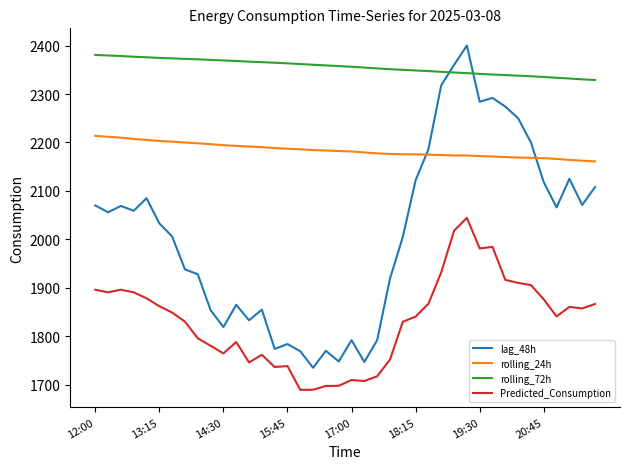

True or false: rolling_24h and Predicted_Consumption cross at least once.

False